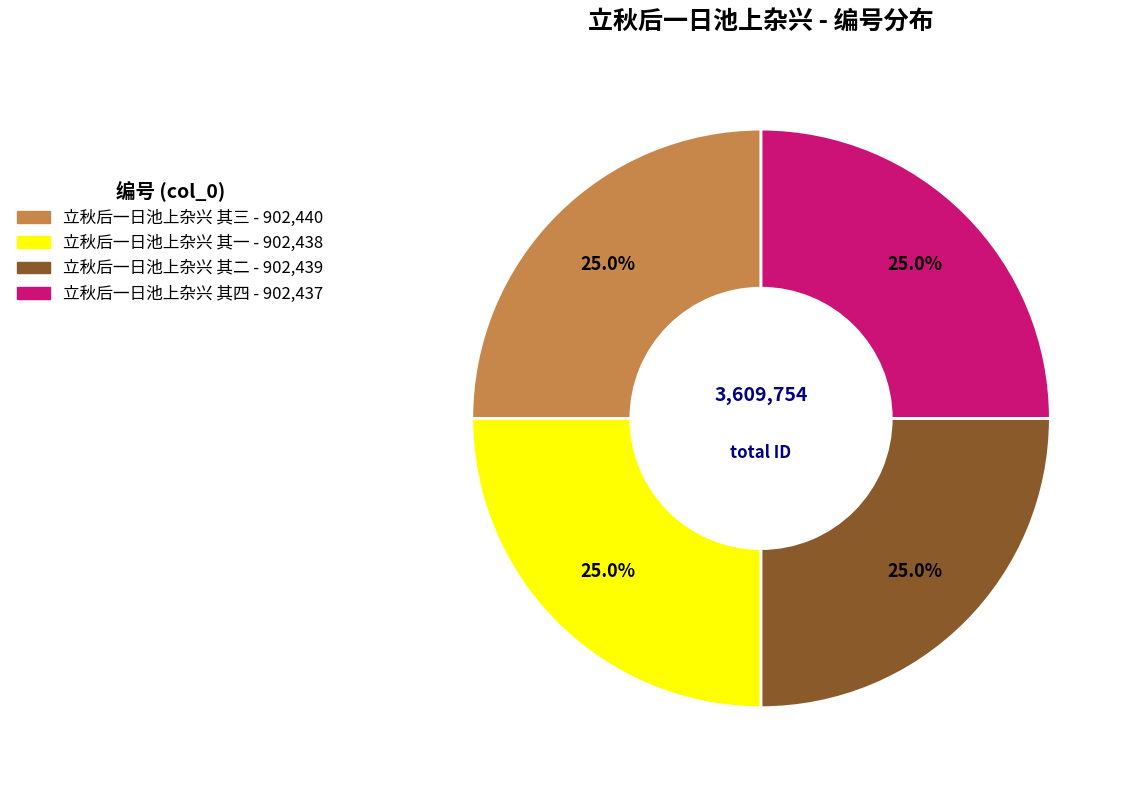

What is the ratio of the value at 立秋后一日池上杂兴 其三 to the value at 立秋后一日池上杂兴 其二?

1.0